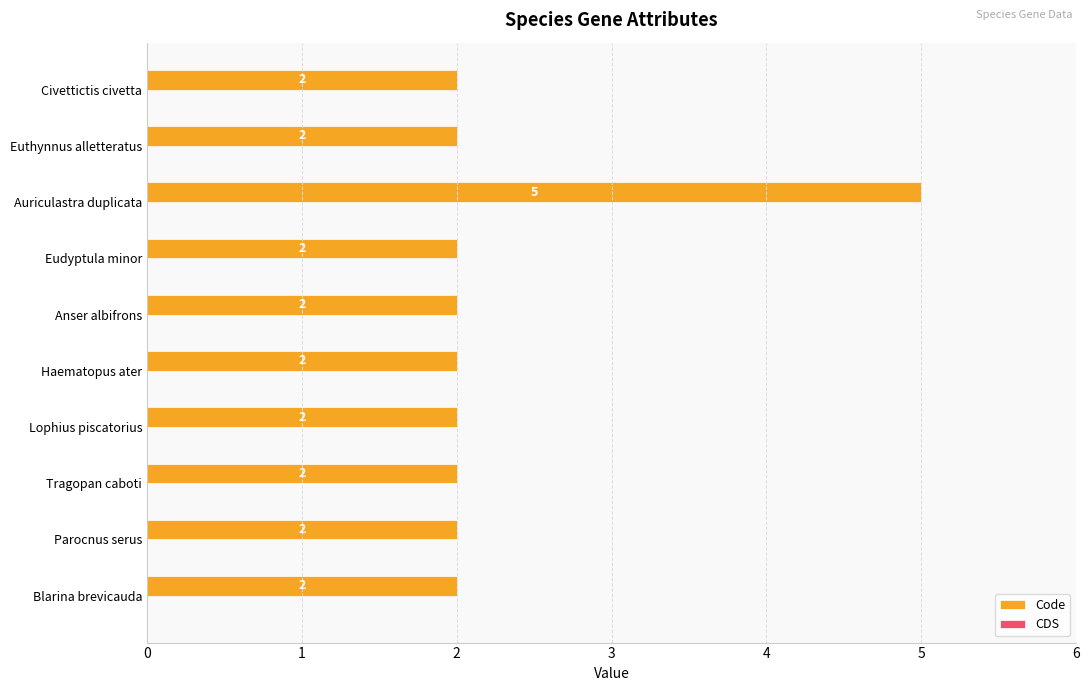

What is the difference between the maximum and minimum values?

3